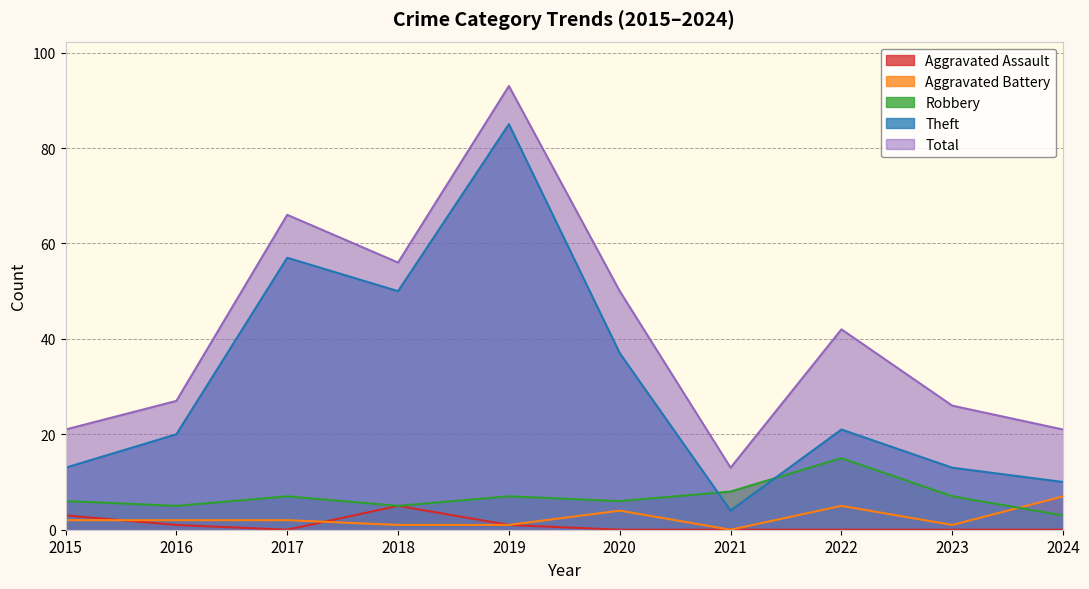

What is the value of the Theft point at the 6th from the left?

37